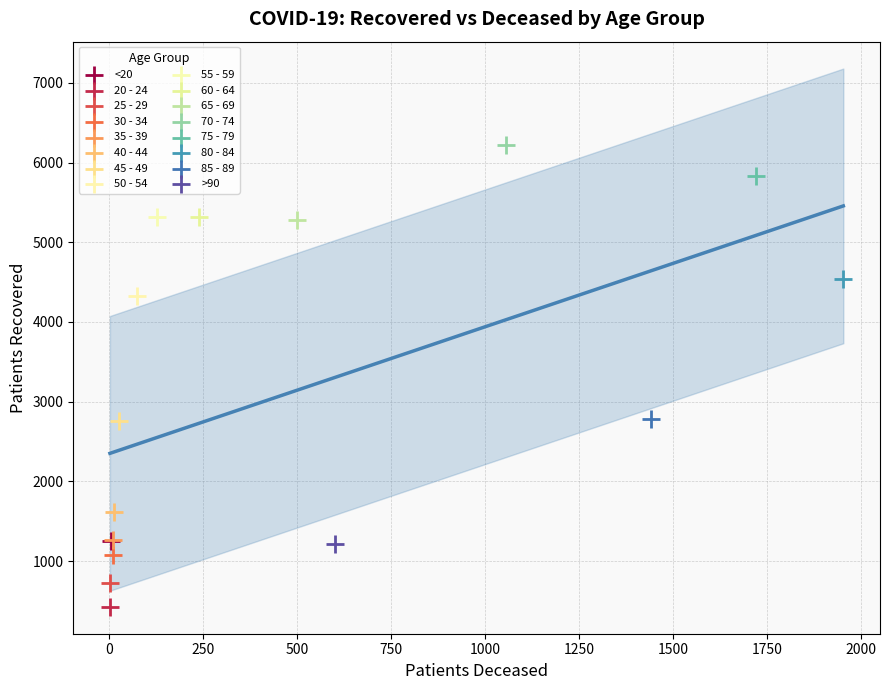

Which series reaches the maximum Y coordinate?

70 - 74